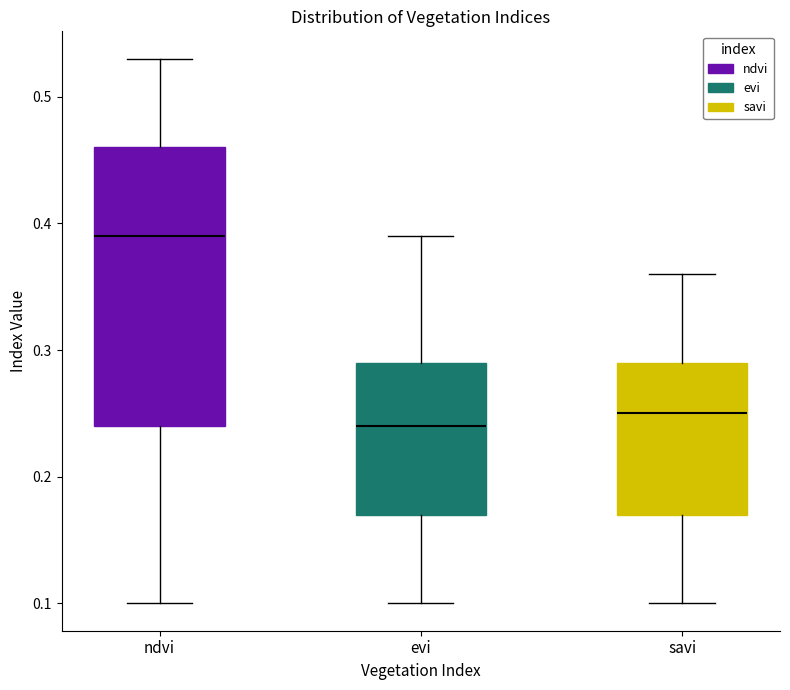

Reading left to right, transcribe this box plot: for each box, give where its median line is, the range the box spans, and where its two whiskers end, as read against the y-axis. The values are not printed on the chart, so give them approximately, as read against the axis.

ndvi: median 0.39, box 0.24 to 0.46, whiskers 0.10 to 0.53
evi: median 0.24, box 0.17 to 0.29, whiskers 0.10 to 0.39
savi: median 0.25, box 0.17 to 0.29, whiskers 0.10 to 0.36